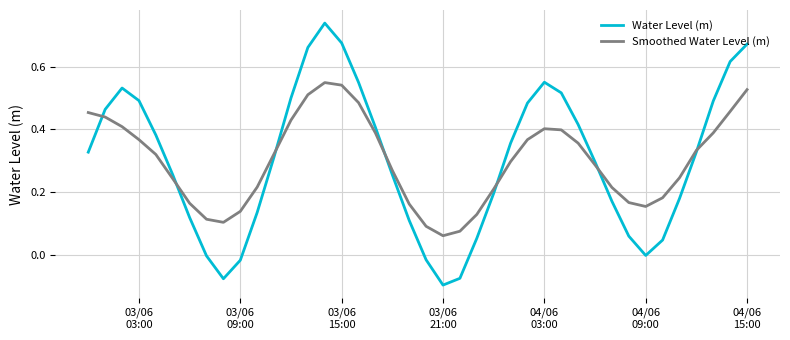

Which series has the largest range (max minus min)?

Water Level (m)